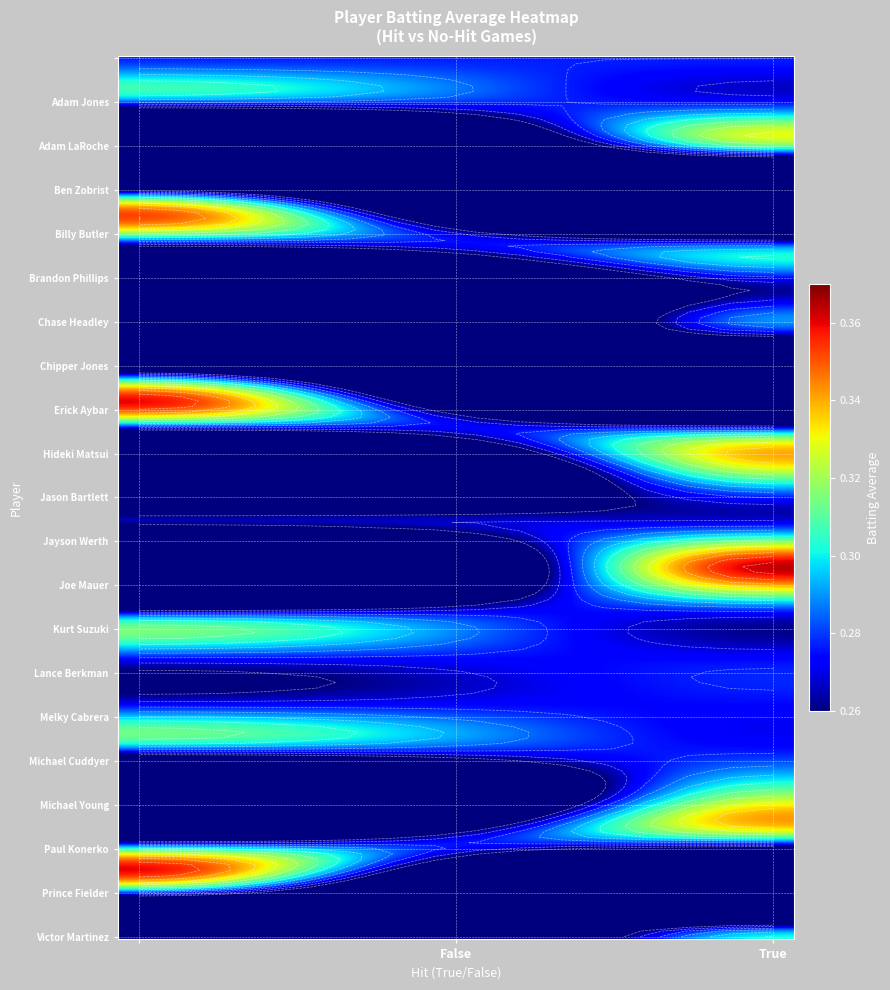

Between True and False, which is larger?

True